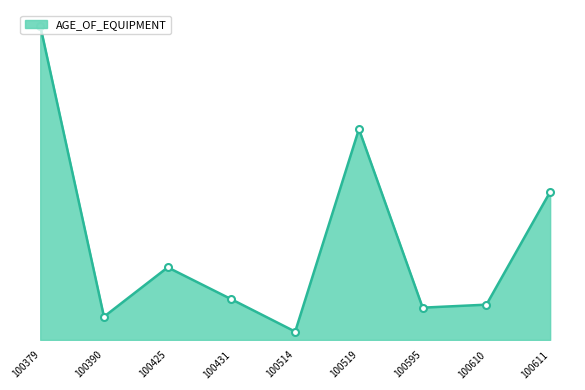

List the labels in order of value, smallest first.

100514, 100390, 100595, 100610, 100431, 100425, 100611, 100519, 100379